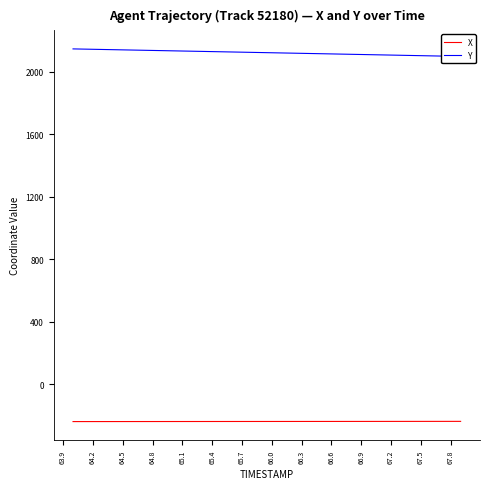

Which series has the largest total across all categories?

Y